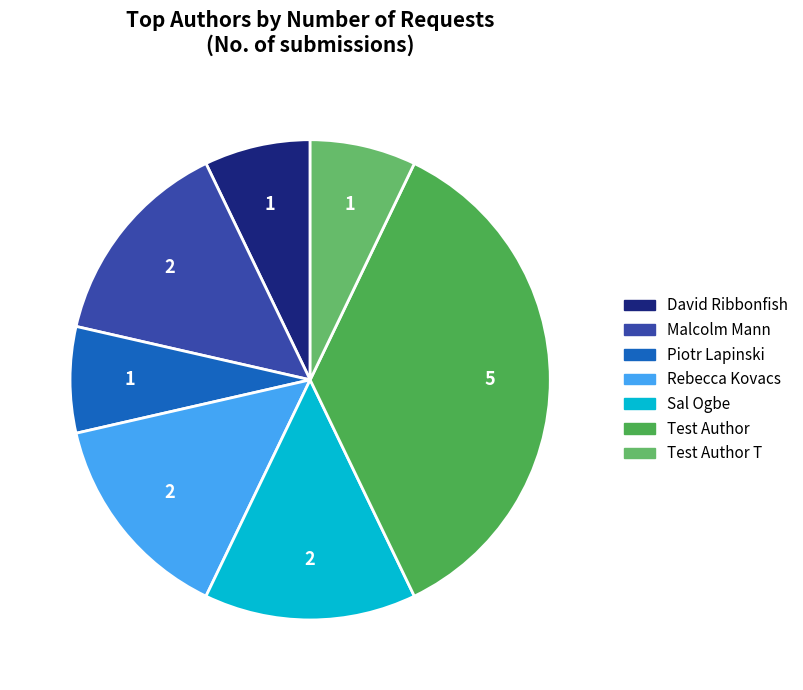

What percentage is the Rebecca Kovacs slice, to the nearest percent?

14%